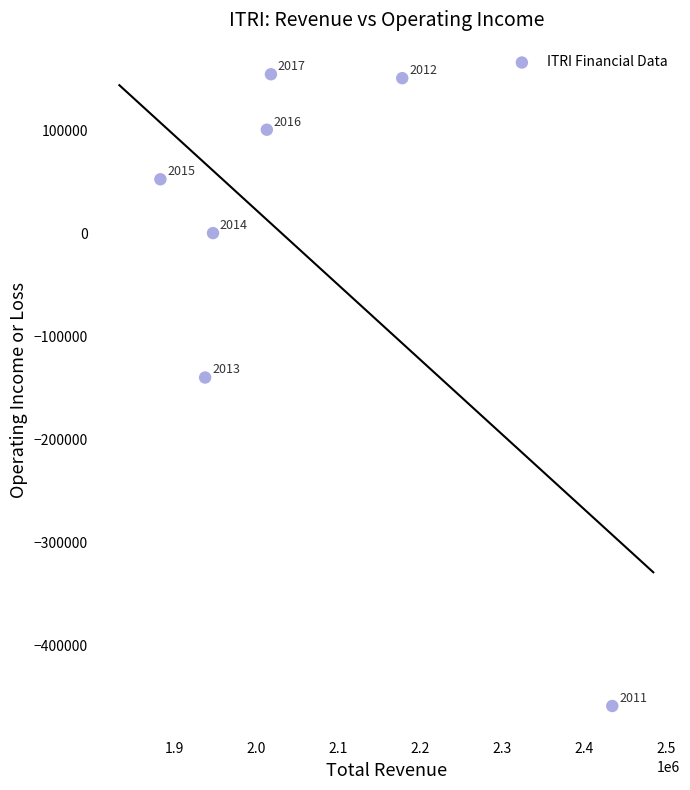

What Y value in the scatter plot is closest to -152150?

-139900